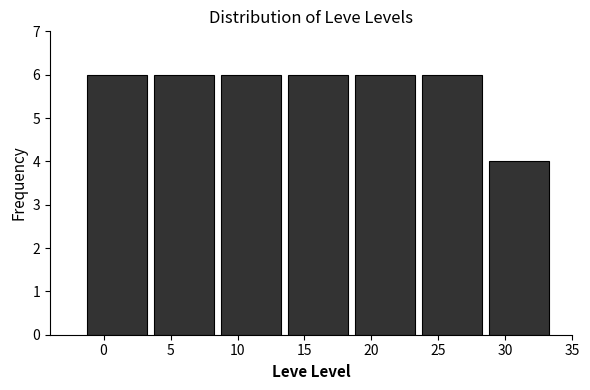

Reading left to right, list every bar in this chart as the range it spans on the x-axis followed by its height. The values are not printed on the chart, so give them approximately, as read against the axis.

-1.5 to 3.5: 6
3.5 to 8.5: 6
8.5 to 13.5: 6
13.5 to 18.5: 6
18.5 to 23.5: 6
23.5 to 28.5: 6
28.5 to 33.5: 4